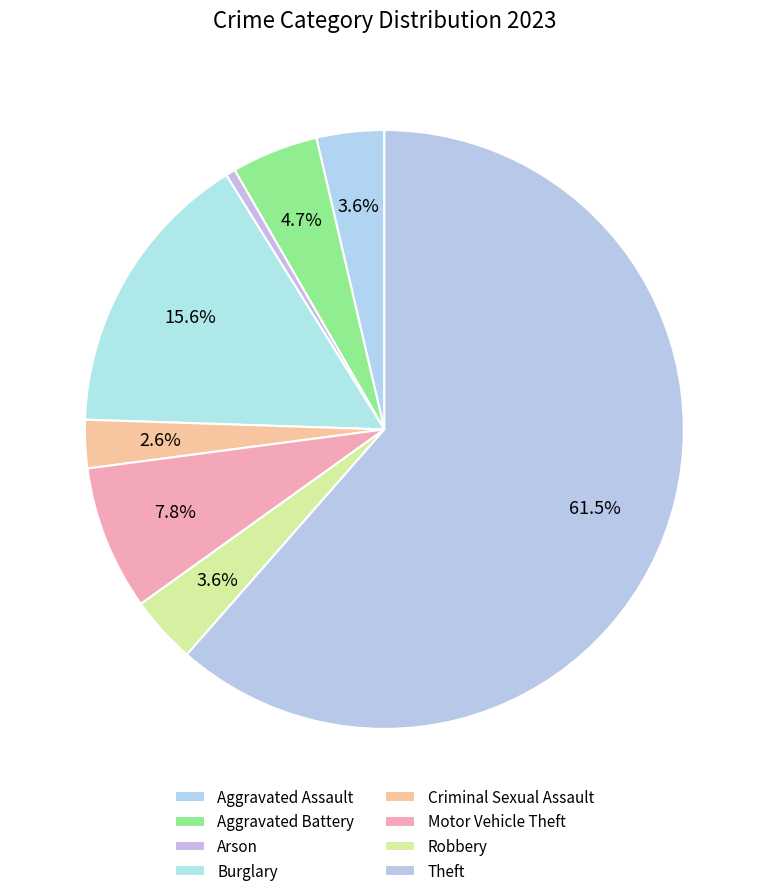

How many slices are in this pie chart?

8